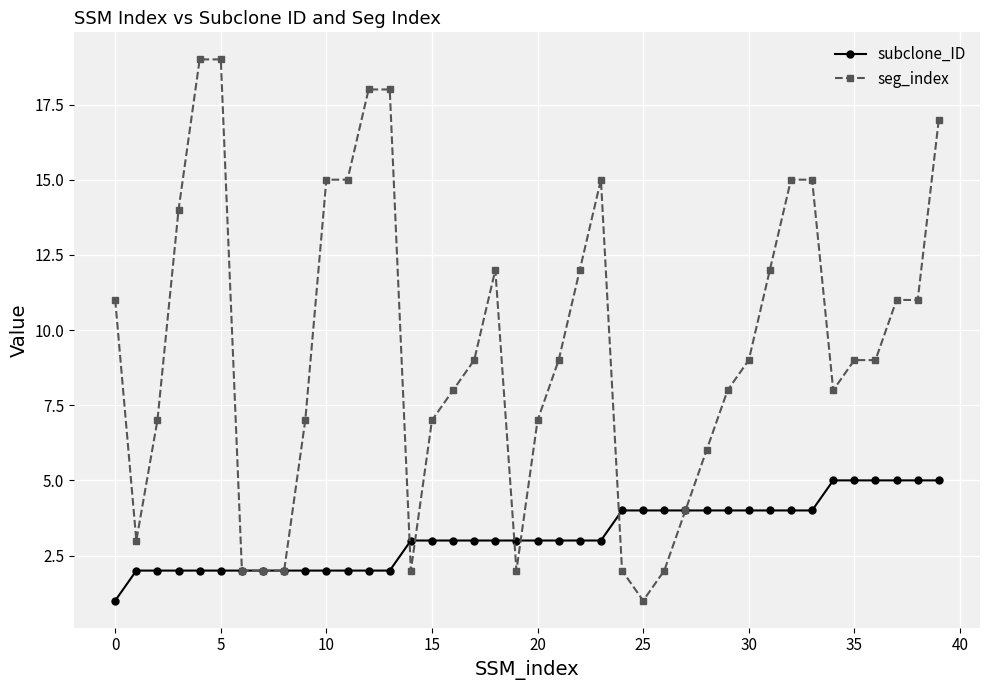

Which series has the widest spread of values?

seg_index